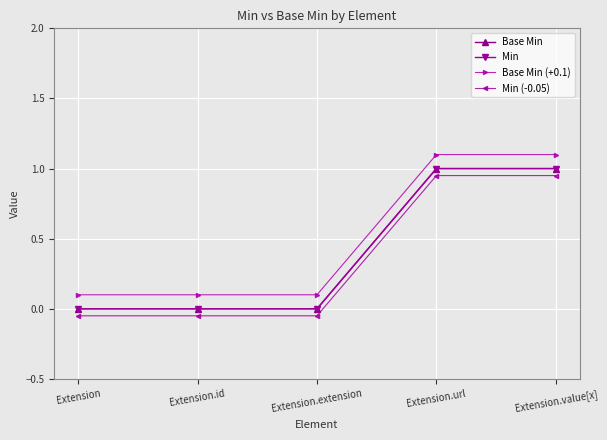

Is it true that Min equals 1.7 at Extension.value[x]?

False